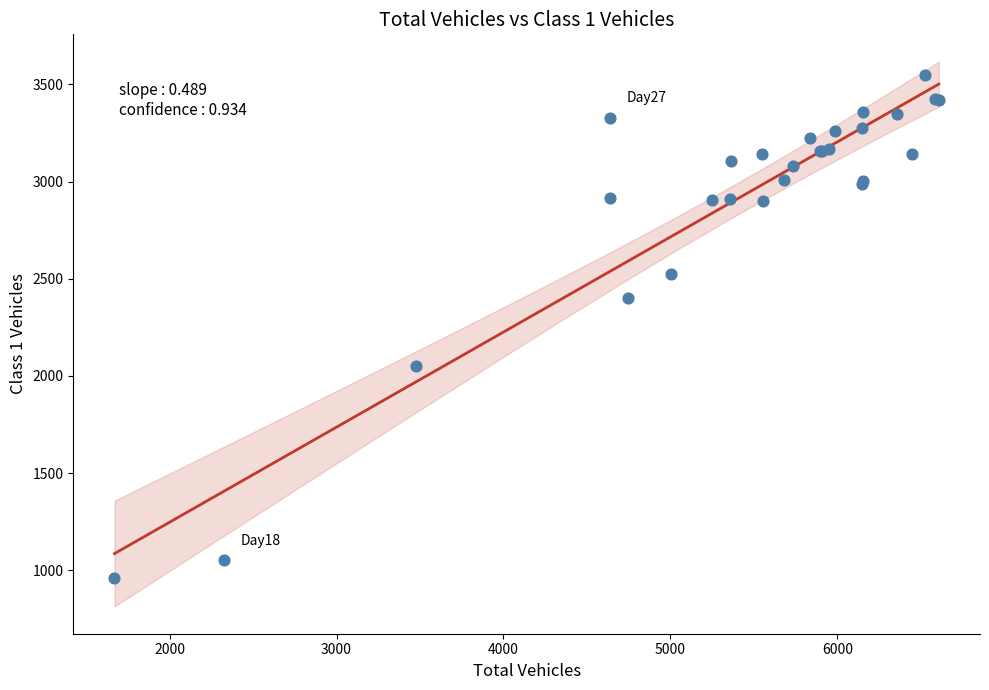

What Y value in the scatter plot is closest to 2253?

2399